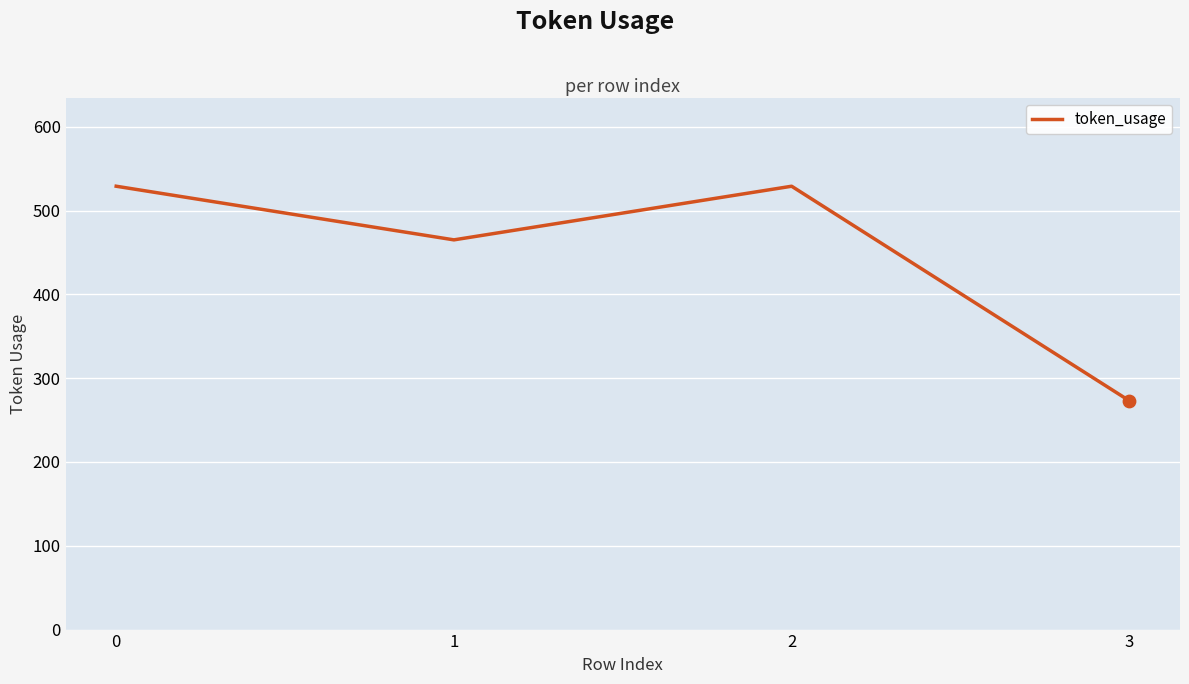

What is the change in value from 1 to 2?

+64